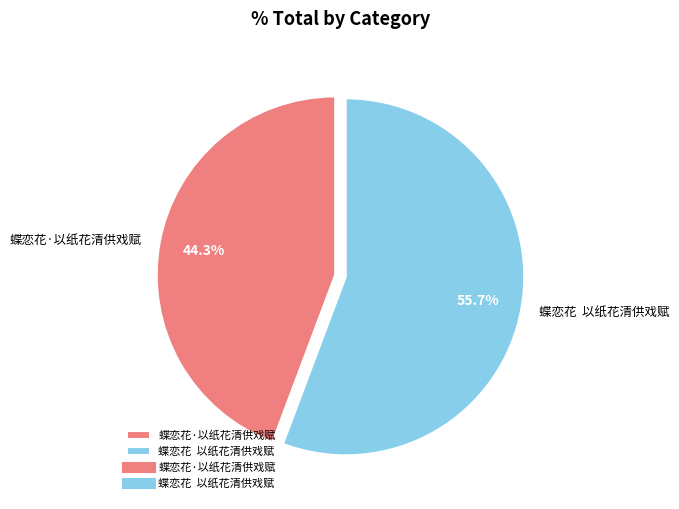

Which slice is the smallest?

蝶恋花·以纸花清供戏赋